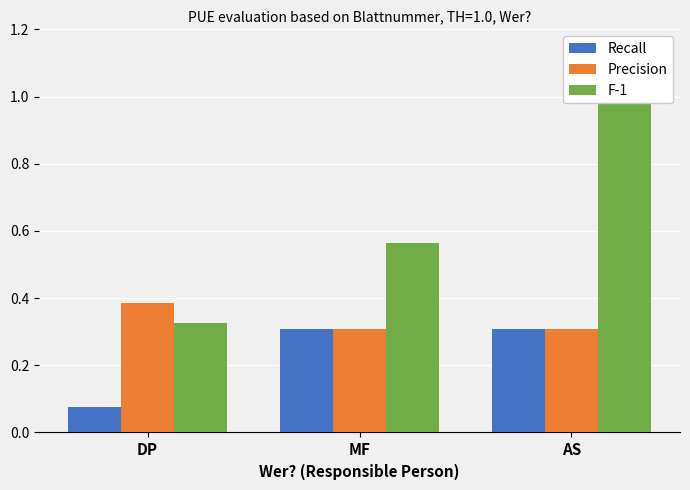

How many F-1 values are between 0 and 1?

3